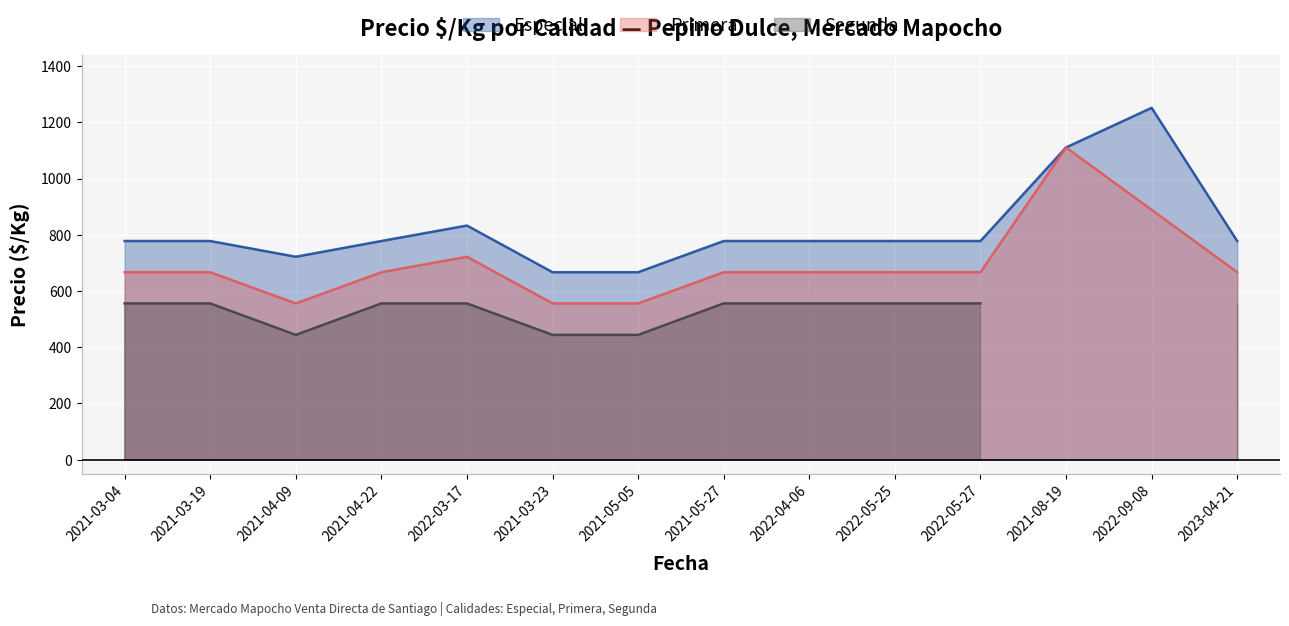

At how many categories does at least one series exceed 739?

11